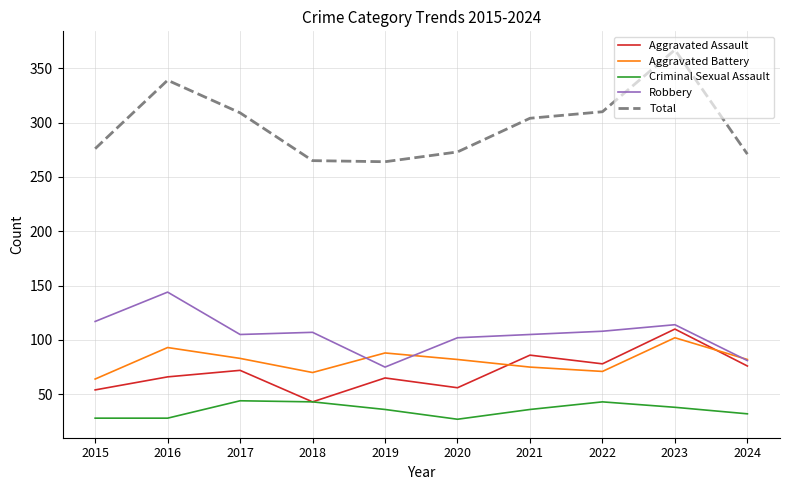

How many intersections are there between Aggravated Assault and Aggravated Battery?

2